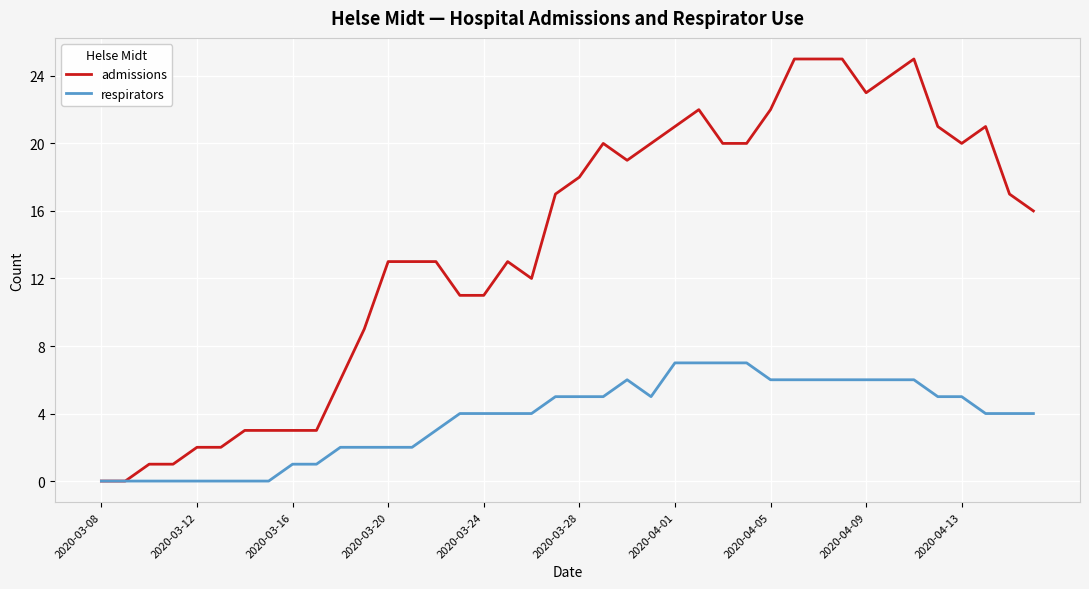

Which series has the largest total across all categories?

admissions